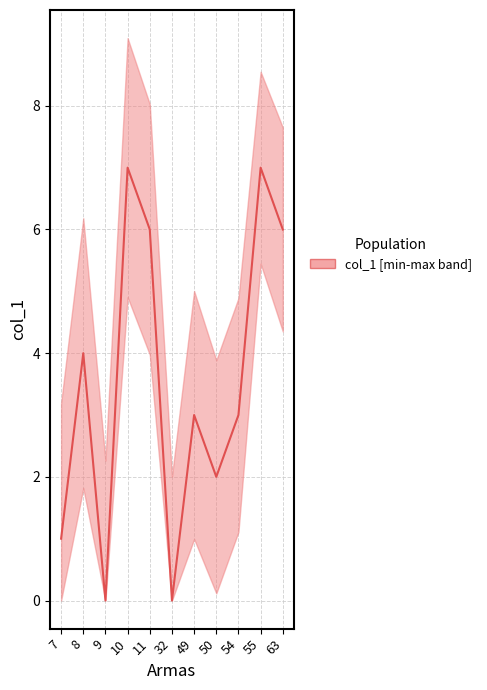

Which category has the lowest value across all series?

9